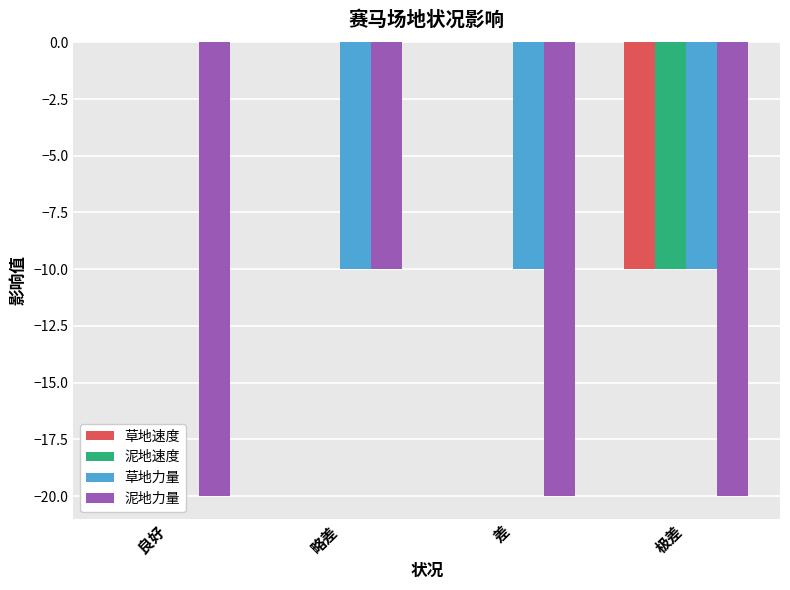

Reading right to left, what are all the values shown in this chart?

草地速度: 极差=-10	差=0	略差=0	良好=0
泥地速度: 极差=-10	差=0	略差=0	良好=0
草地力量: 极差=-10	差=-10	略差=-10	良好=0
泥地力量: 极差=-20	差=-20	略差=-10	良好=-20